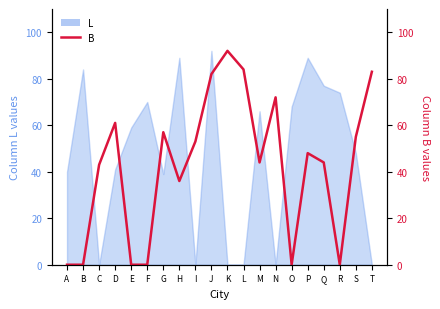

Where is the data nearest to the value 46?

M